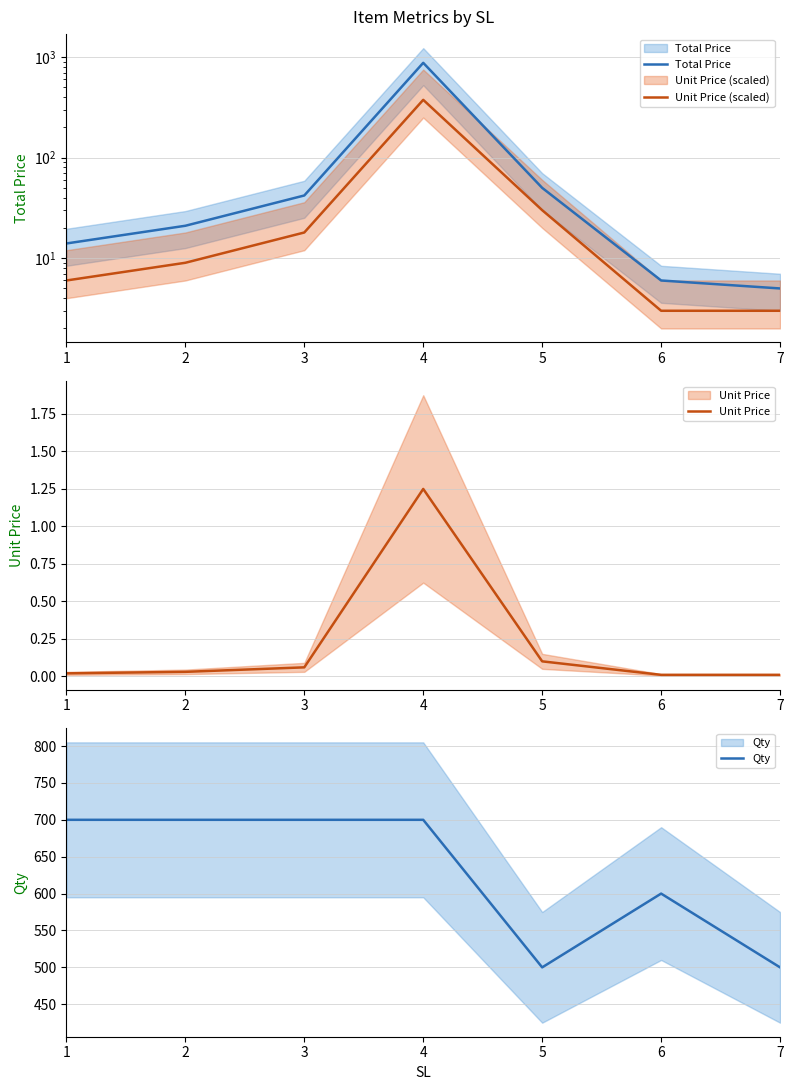

What is the spread (max minus min) of values at 1?

700.0